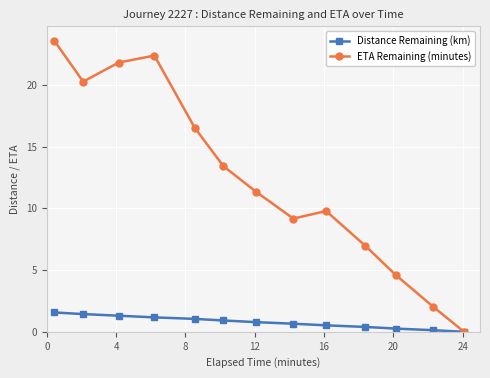

Does the chart display data point markers on the line(s)?

Yes